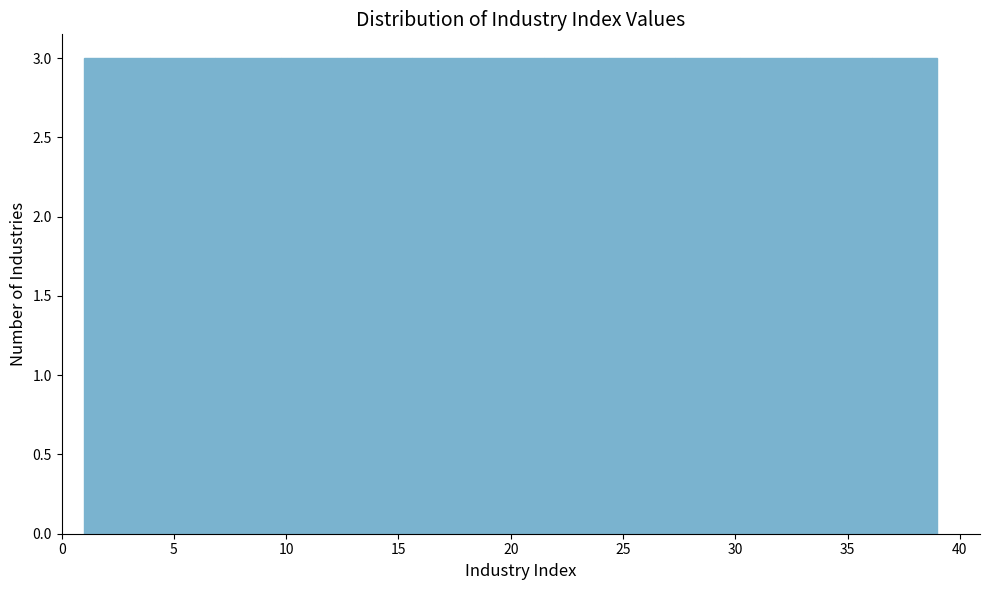

What is the height of the bar covering 18.5 to 21.5 on the x-axis? Neither the bar edges nor the heights are printed on the chart, so give them approximately, as read against the axes.

3